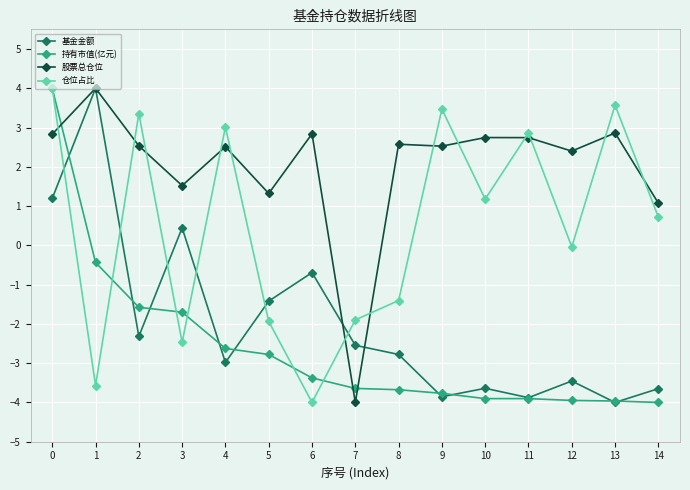

How many times do 持有市值(亿元) and 股票总仓位 cross each other?

3